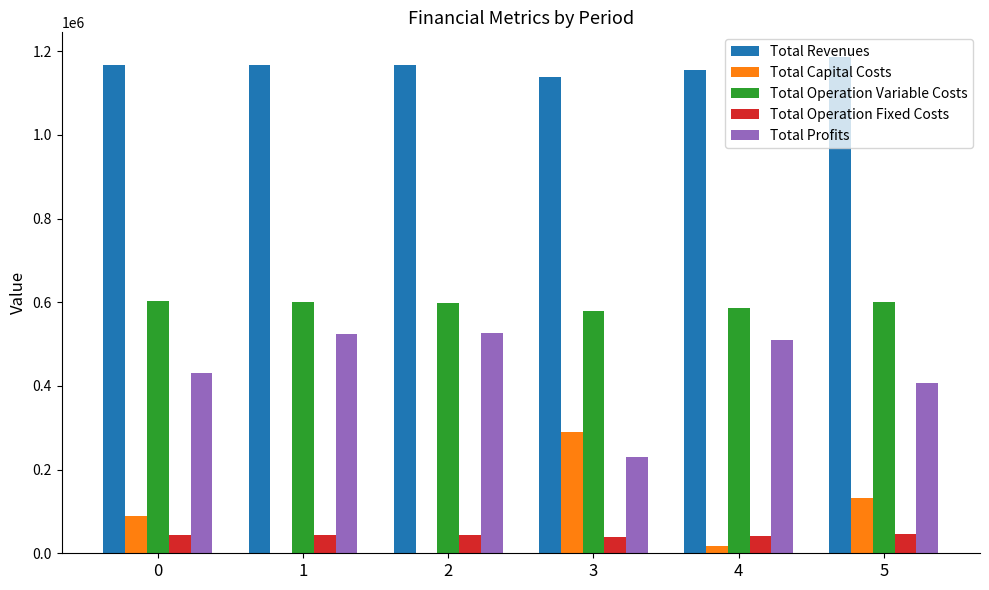

Which series has the largest total across all categories?

Total Revenues